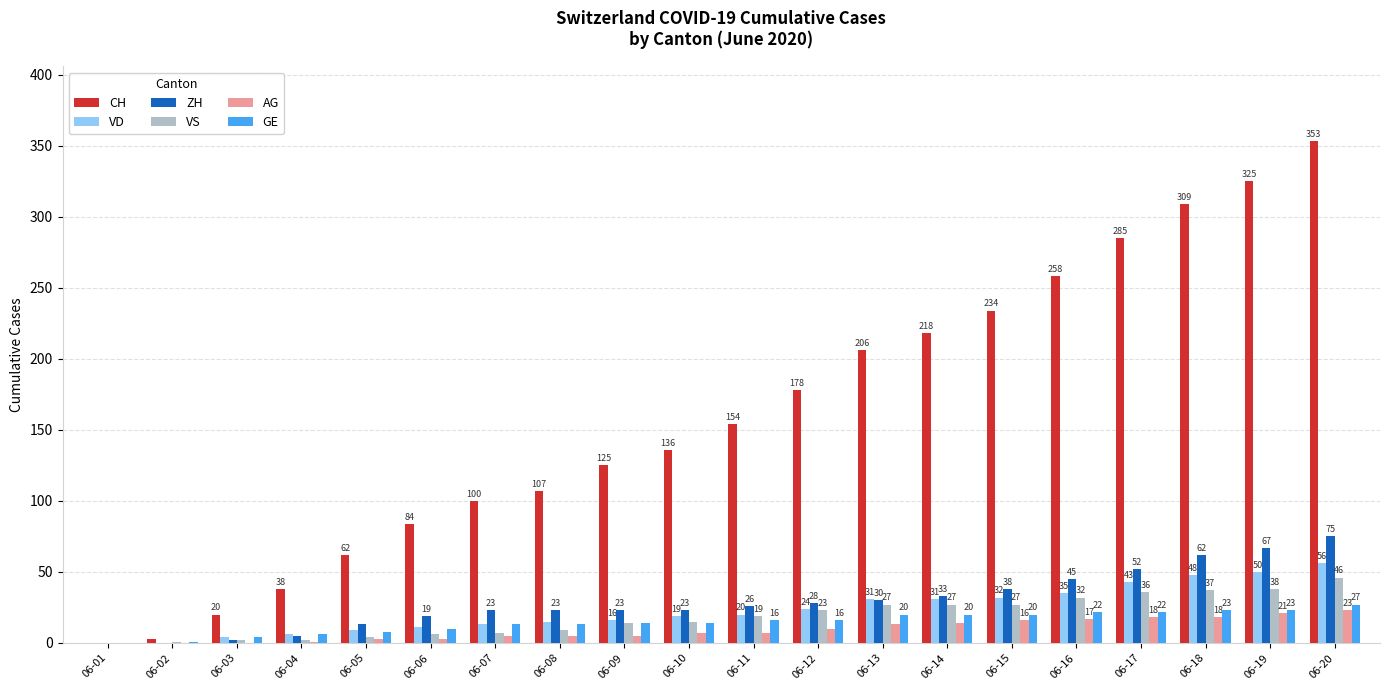

What are all the series names shown in the legend?

CH, VD, ZH, VS, AG, GE